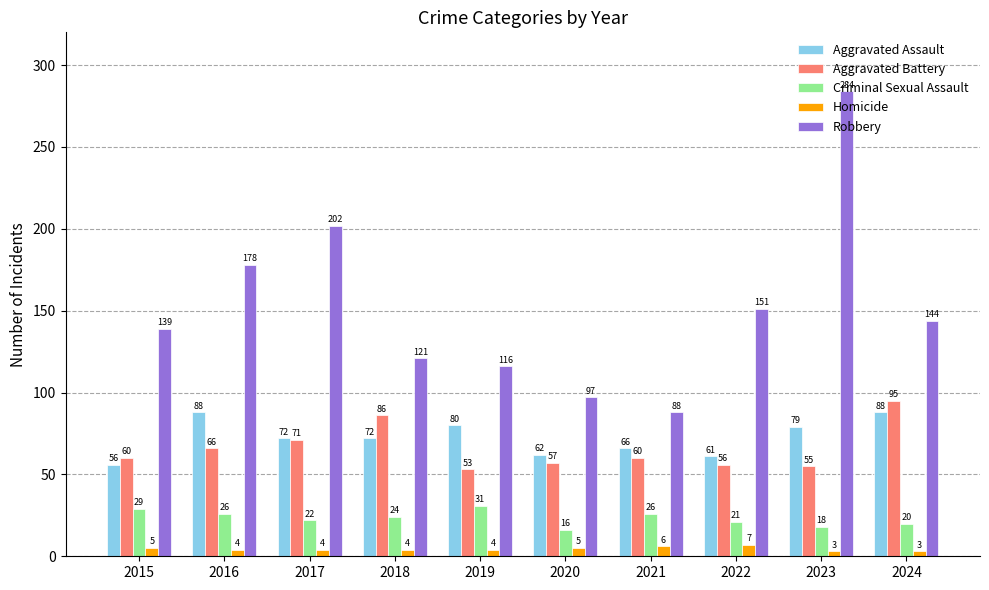

What is the smallest value displayed?

3